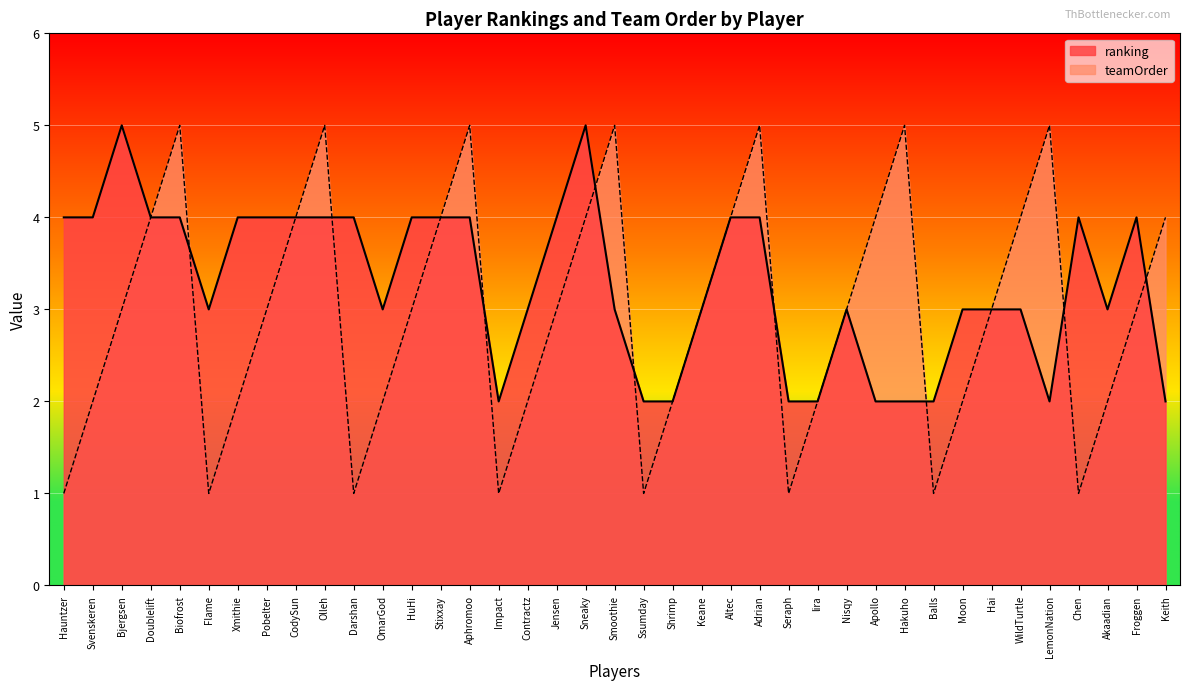

What is the value of the ranking point at the 4th from the left?

4